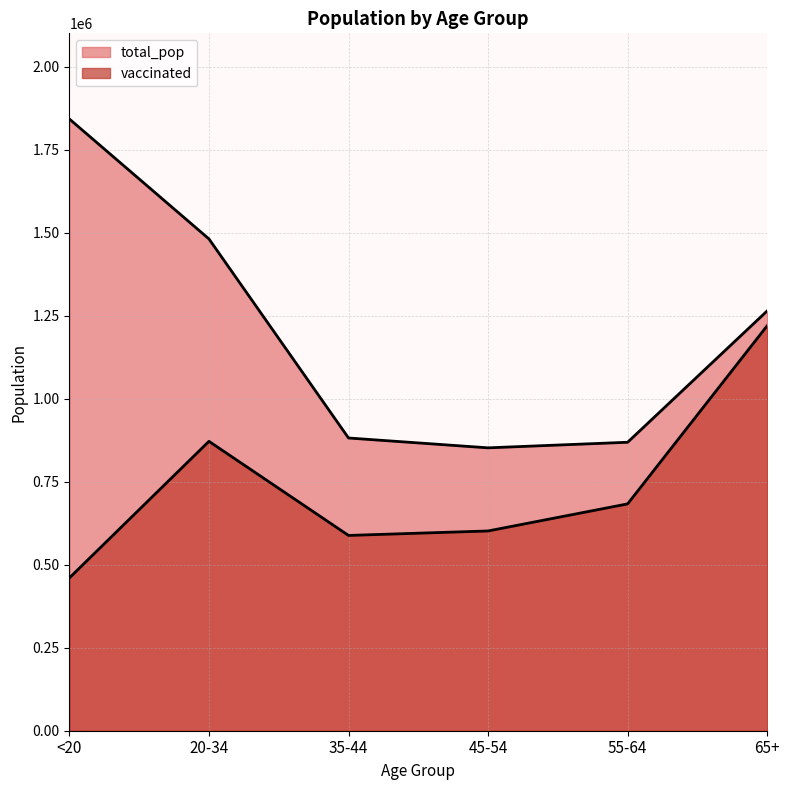

What is the difference between the maximum and second lowest values in the total_pop series?

973375